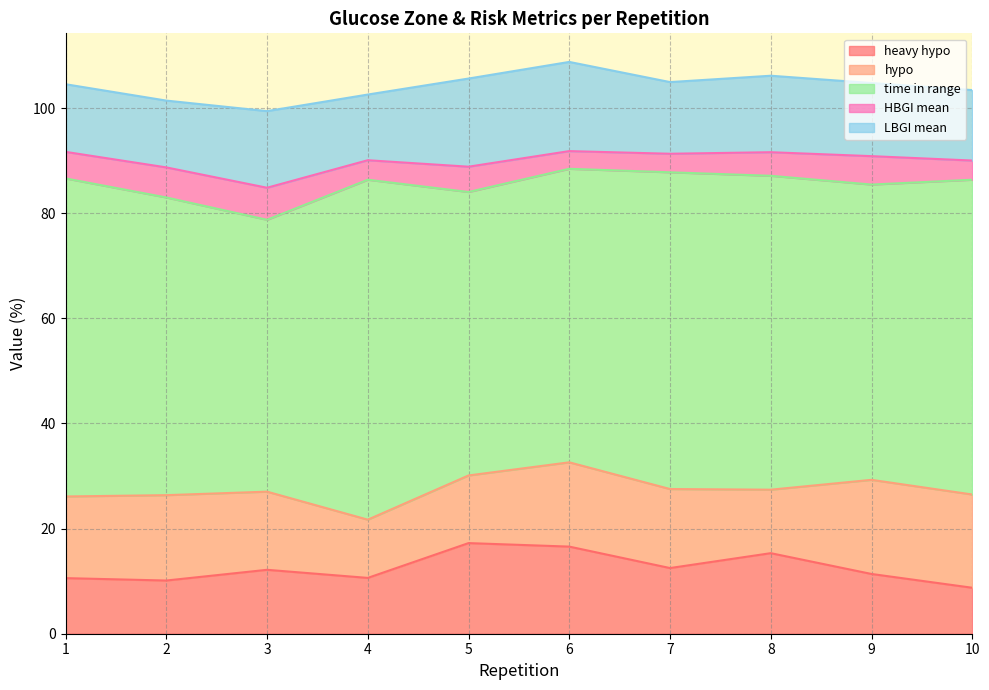

Which has a higher value, 5 or 3?

5